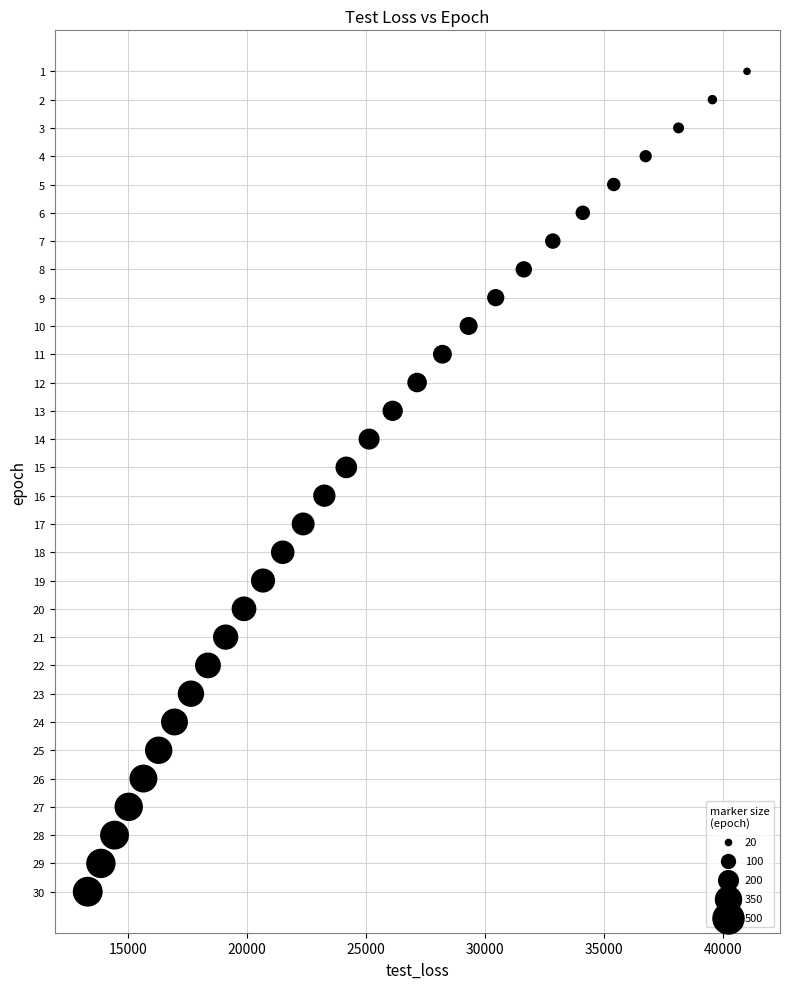

How many points are shown in the scatter plot?

30